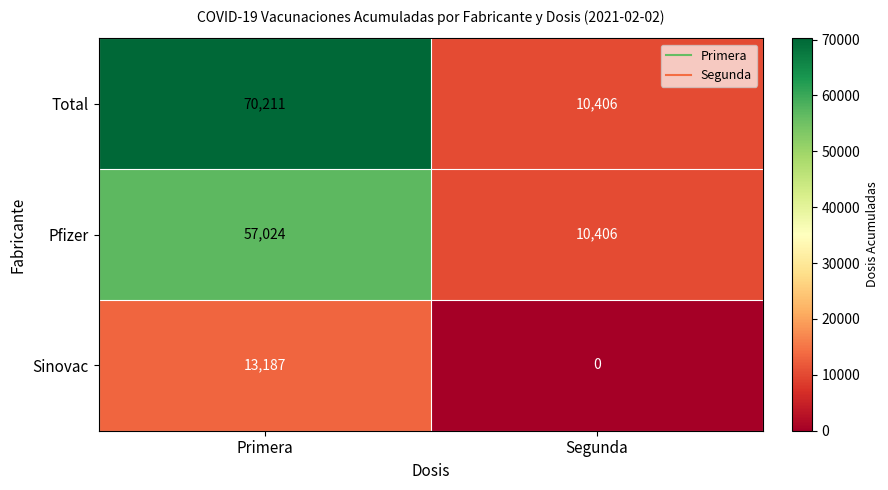

Count the number of data series in this chart.

3